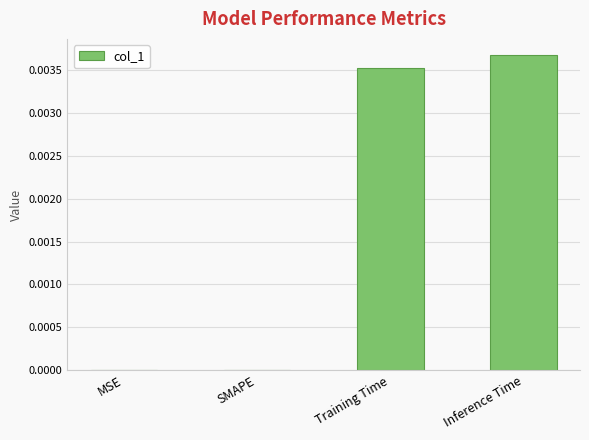

At which category does the chart reach its peak across all series?

Inference Time